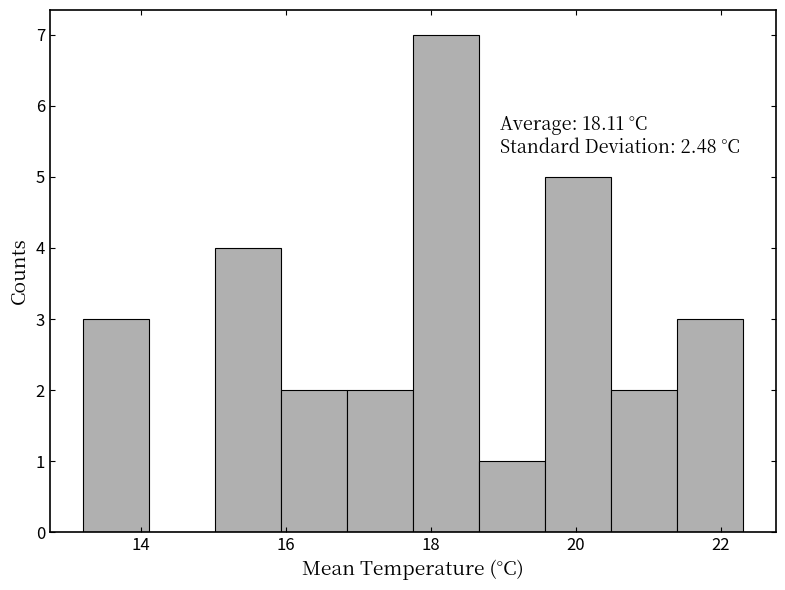

Over which range of the x-axis is the bar tallest?

17.8 to 18.6